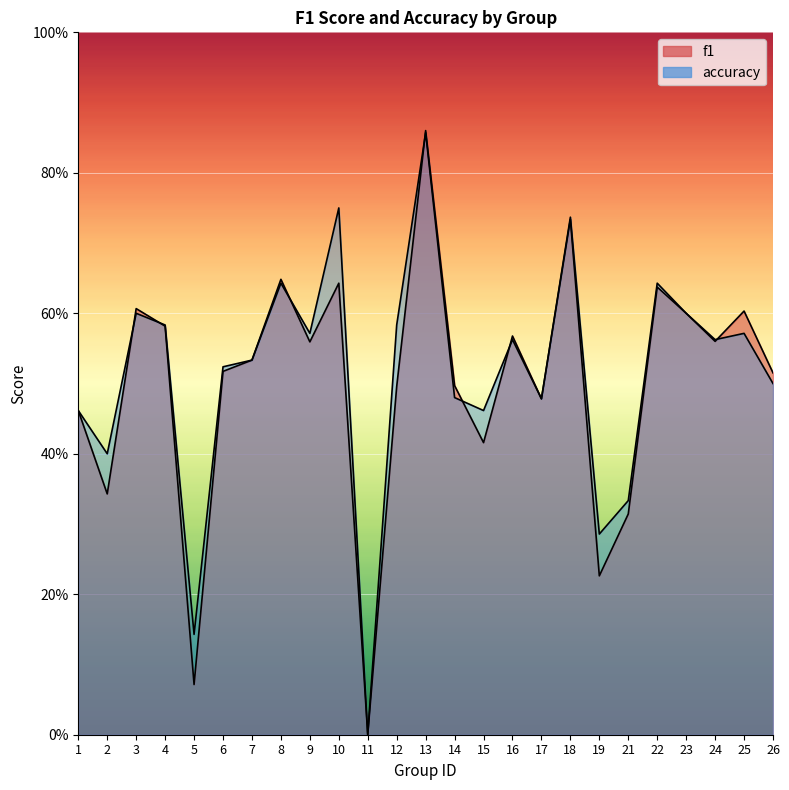

What are all the series names shown in the legend?

f1, accuracy